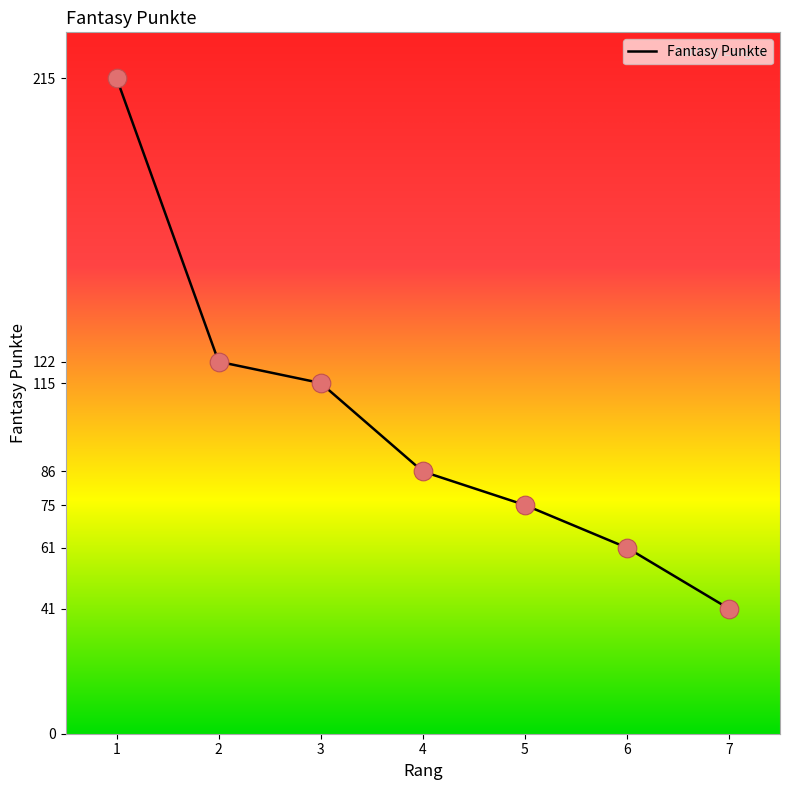

Between 7 and 4, which is larger?

4